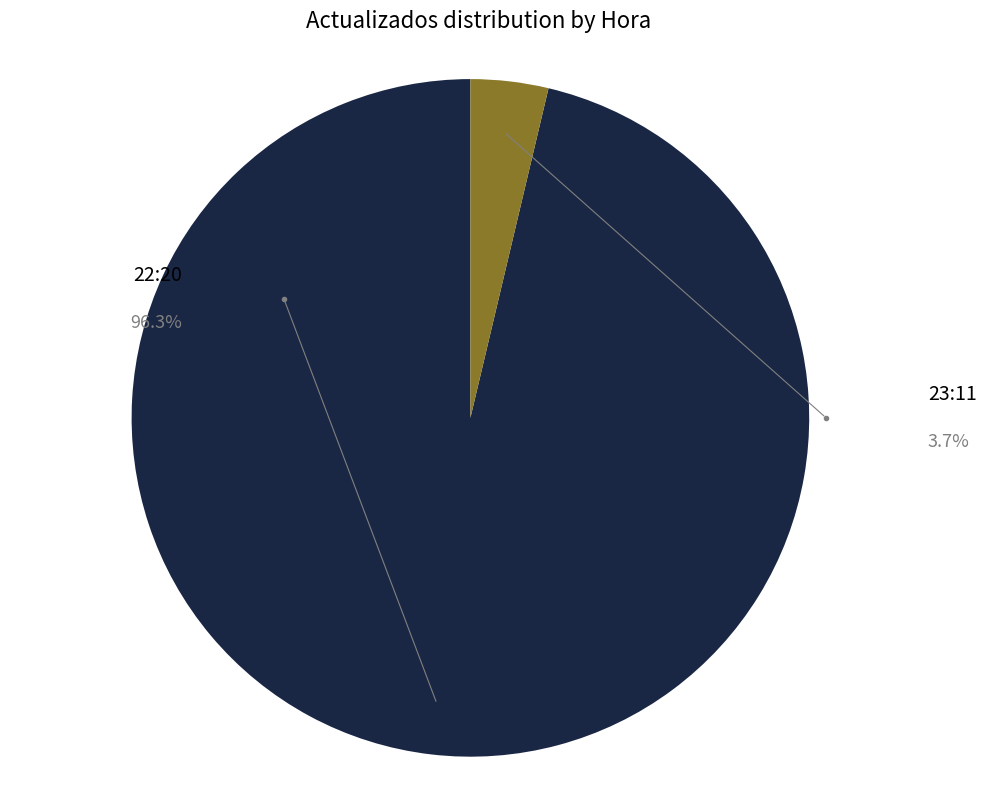

What is the smallest slice in the pie chart?

23:11